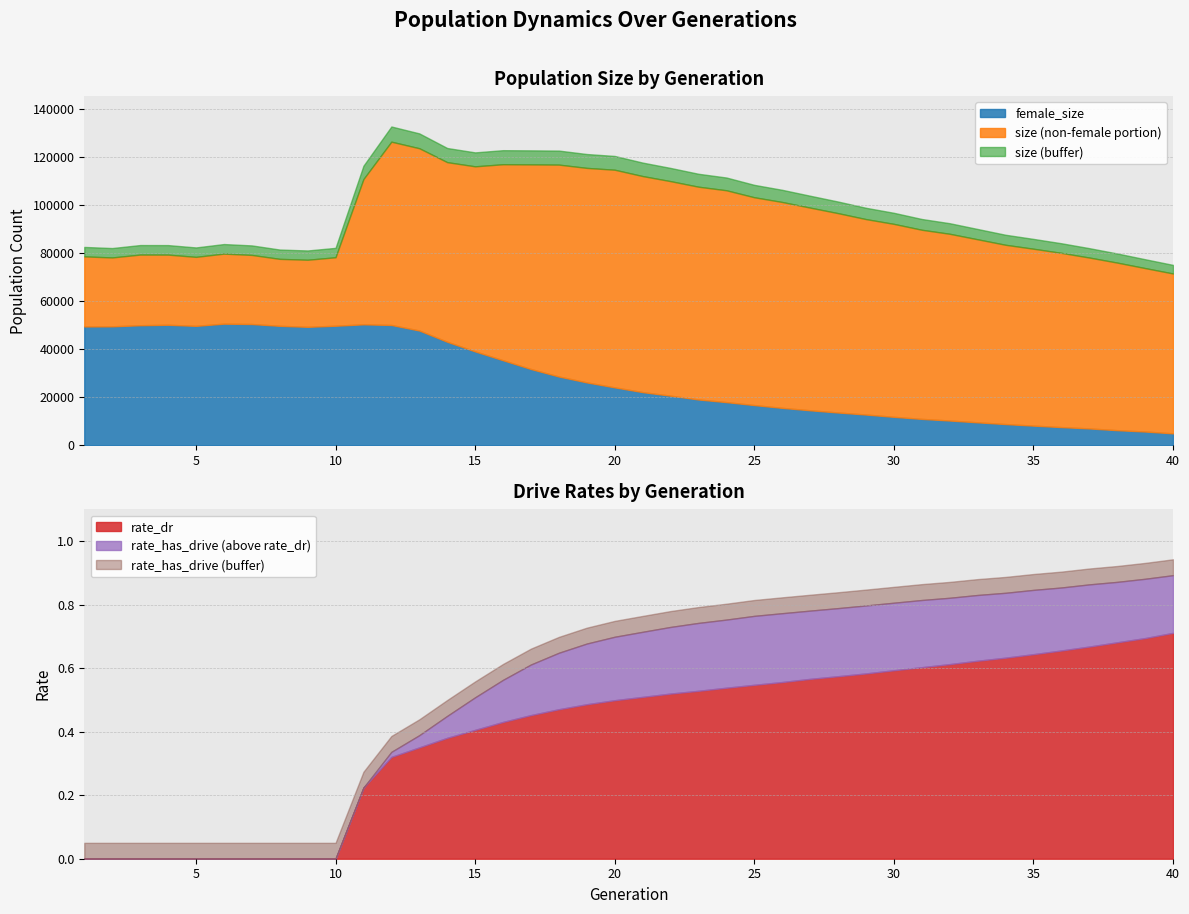

What is the sum of the rate_has_drive values at 27 and 12?

1.1